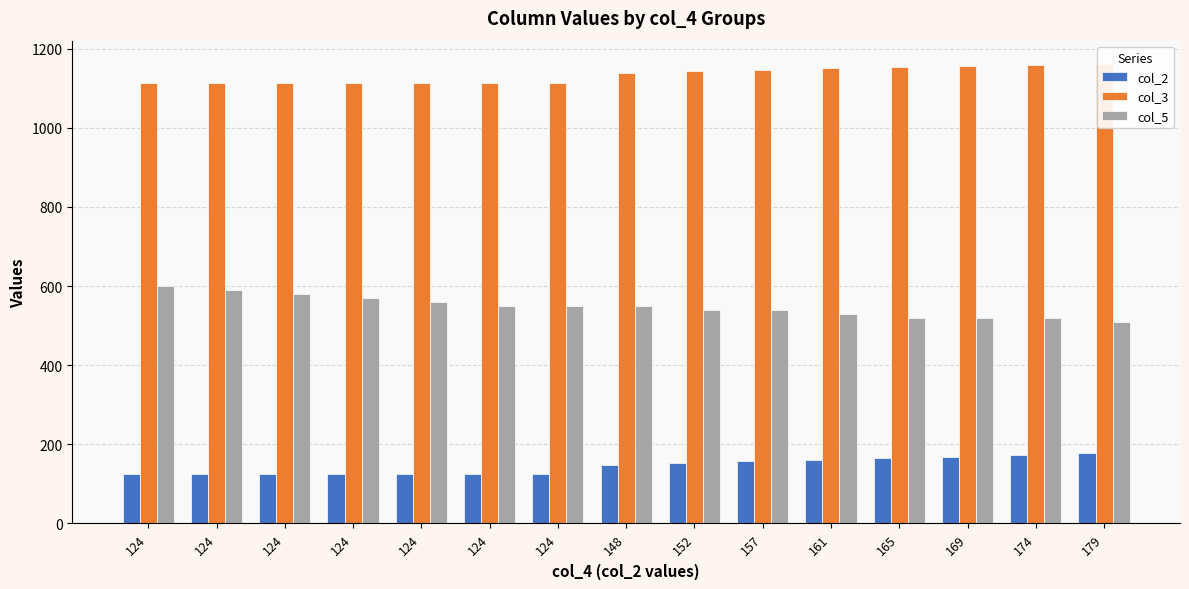

Reading left to right, list all the values displayed in this chart.

col_2: 124=124	124=124	124=124	124=124	124=124	124=124	124=124	148=148	152=152	157=157	161=161	165=165	169=169	174=174	179=179
col_3: 124=1114	124=1114	124=1114	124=1114	124=1114	124=1114	124=1114	148=1139	152=1143	157=1147	161=1150	165=1153	169=1156	174=1159	179=1162
col_5: 124=600	124=590	124=580	124=570	124=560	124=550	124=550	148=550	152=540	157=540	161=530	165=520	169=520	174=520	179=510